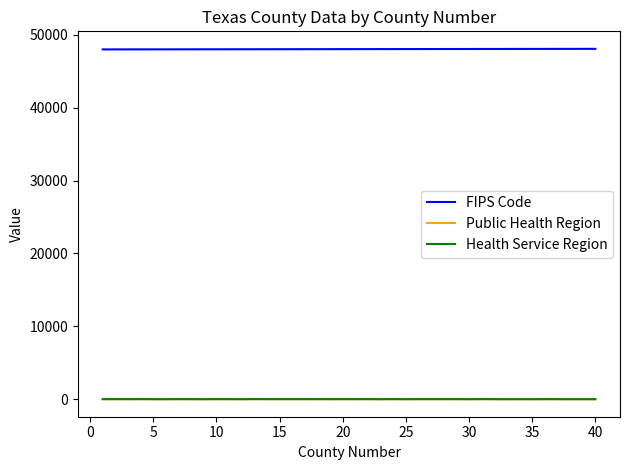

True or false: Health Service Region and FIPS Code intersect in this chart.

False